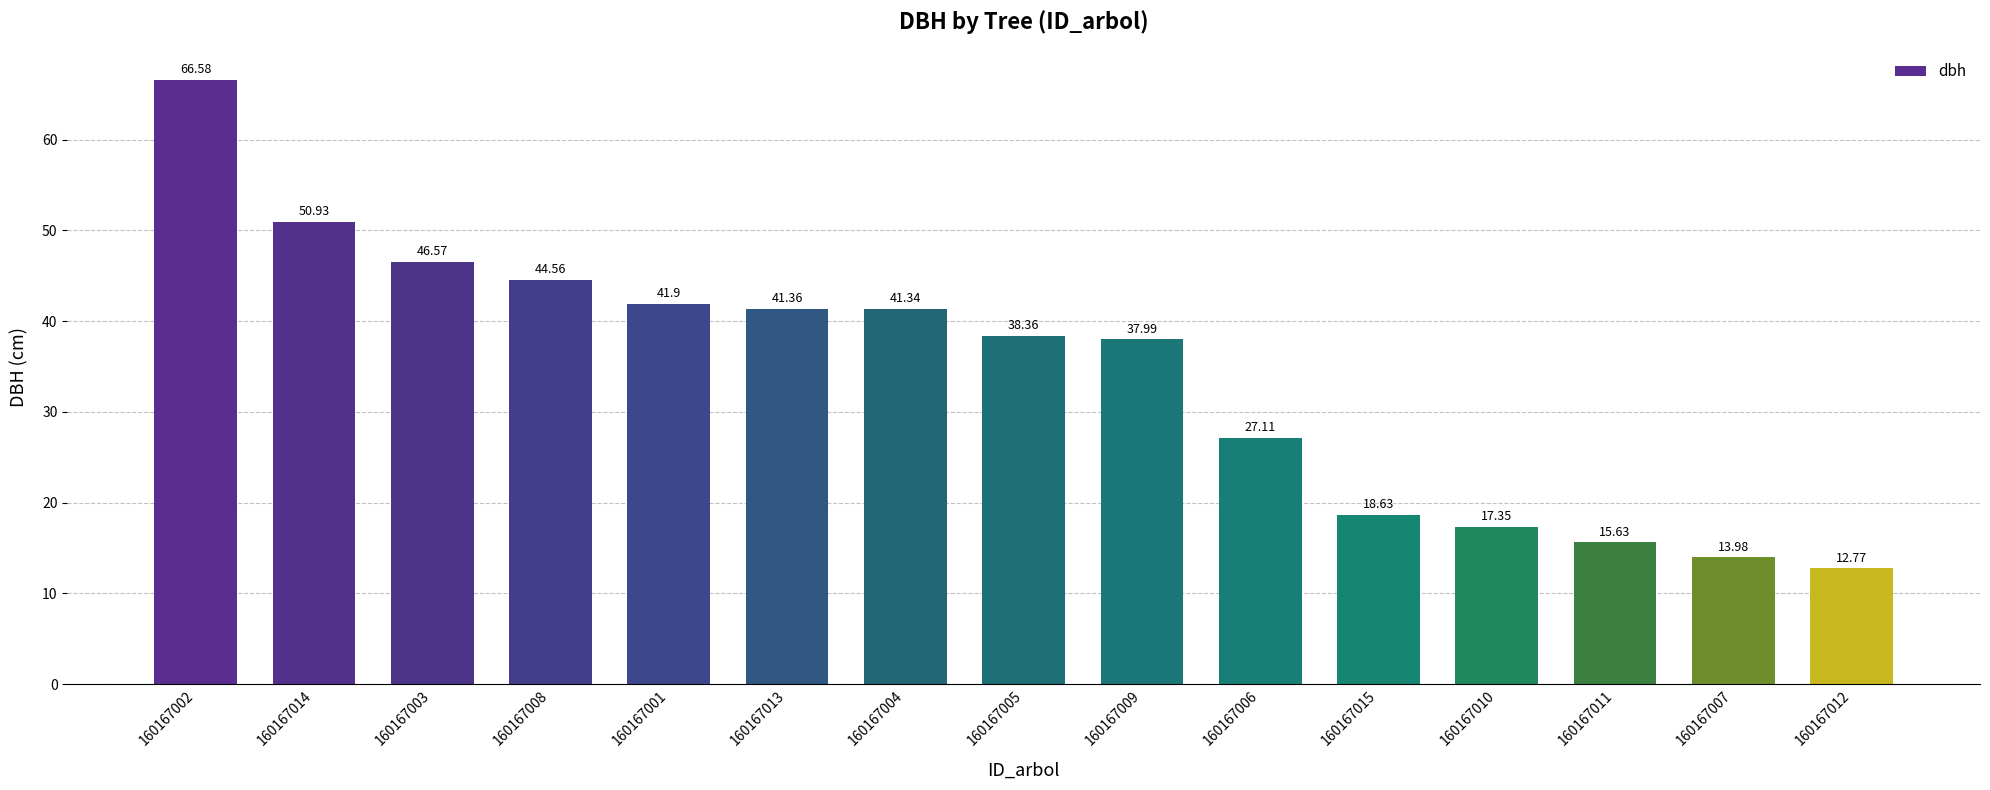

Rank the categories by value from lowest to highest.

160167012, 160167007, 160167011, 160167010, 160167015, 160167006, 160167009, 160167005, 160167004, 160167013, 160167001, 160167008, 160167003, 160167014, 160167002